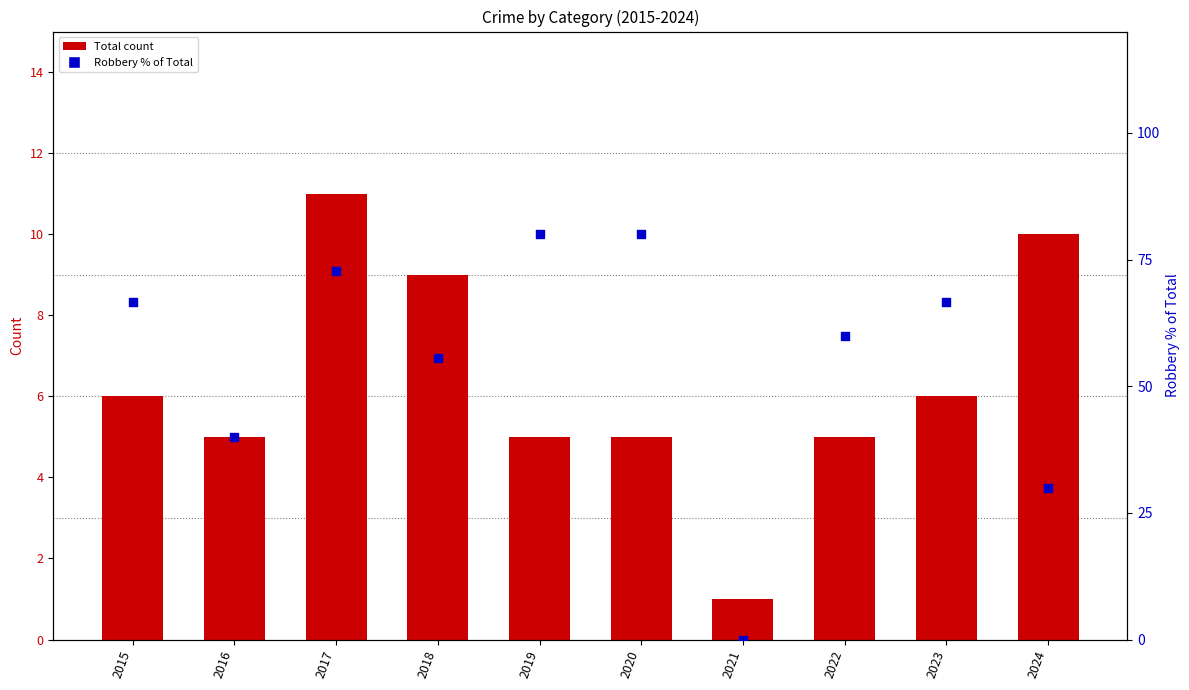

At which category is the sum across all series the highest?

2019